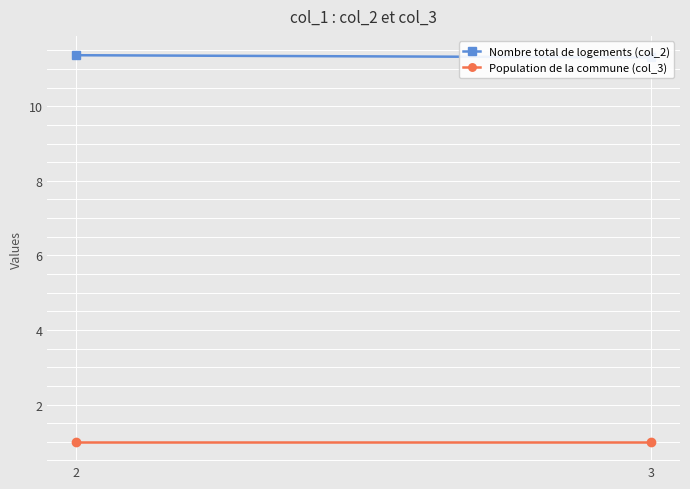

What are all the series names shown in the legend?

Nombre total de logements (col_2), Population de la commune (col_3)